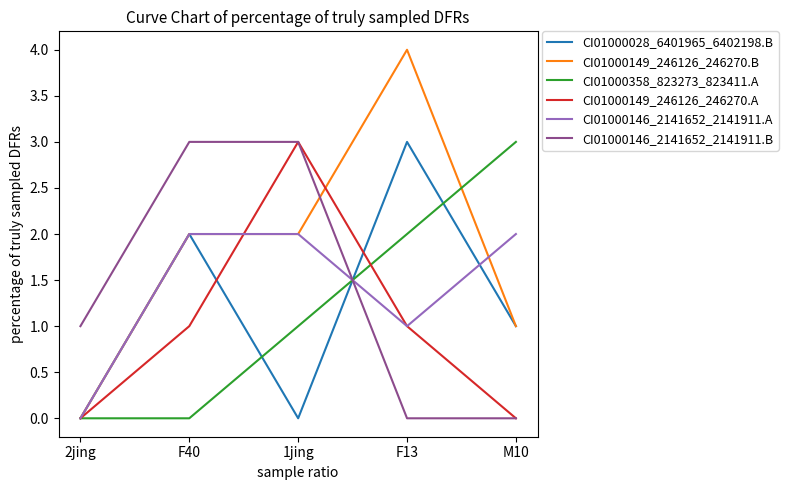

What position from the left is 1jing?

3